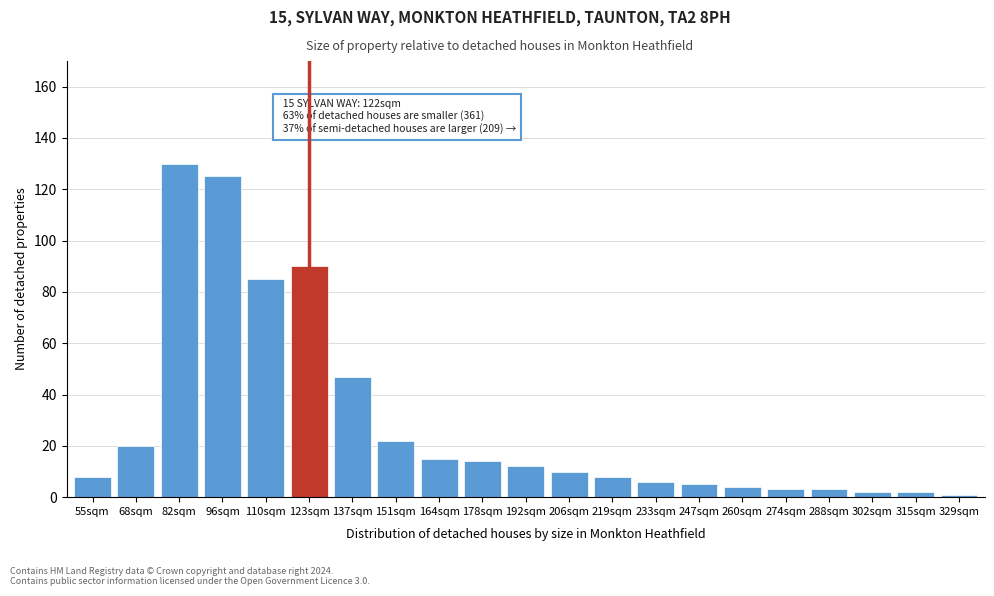

Reading left to right, what are all the values shown in this chart?

8	20	130	125	85	90	47	22	15	14	12	10	8	6	5	4	3	3	2	2	1